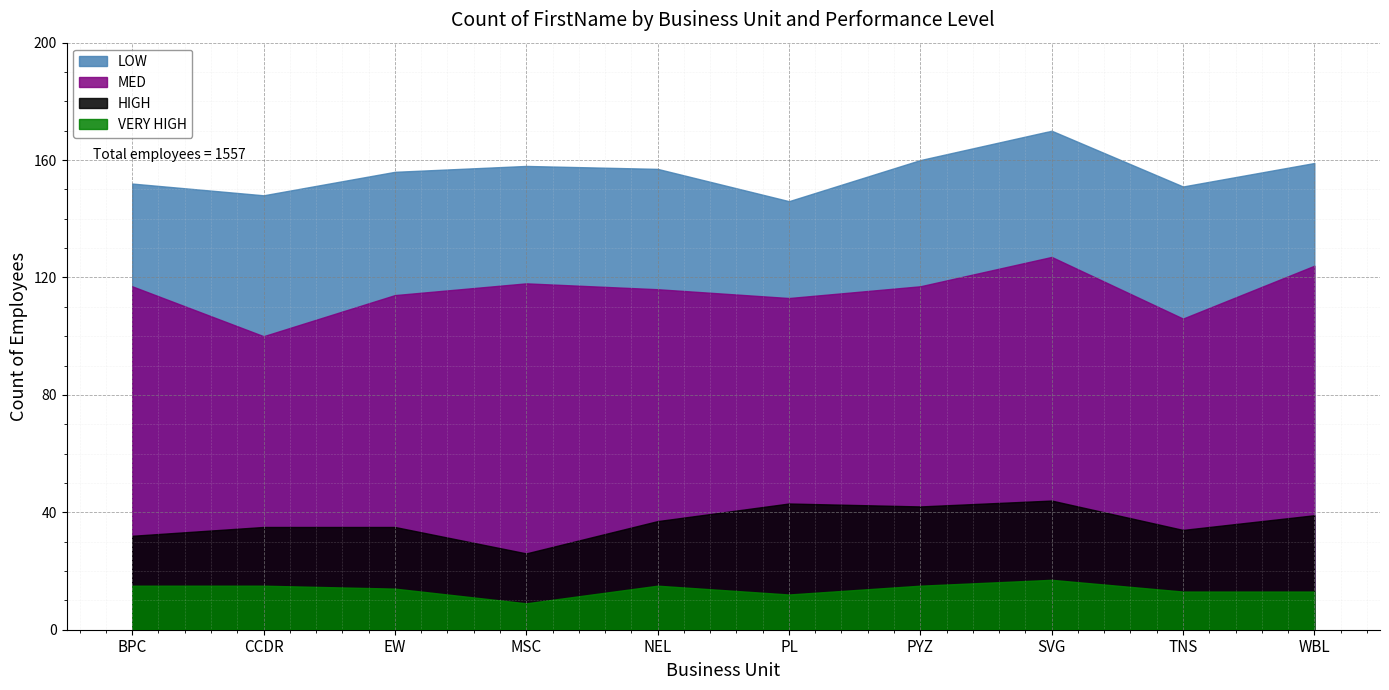

True or false: VERY HIGH has a value of 14 at MSC.

False